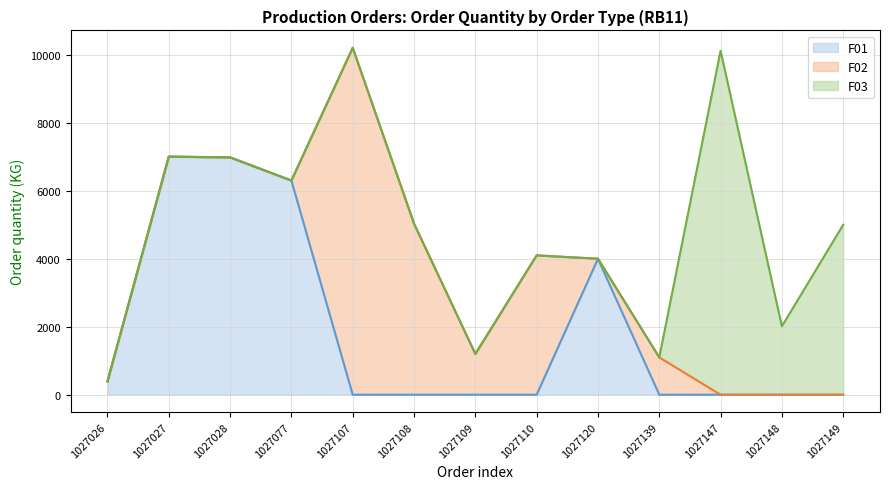

How many data points in F01 upper are above 0?

5